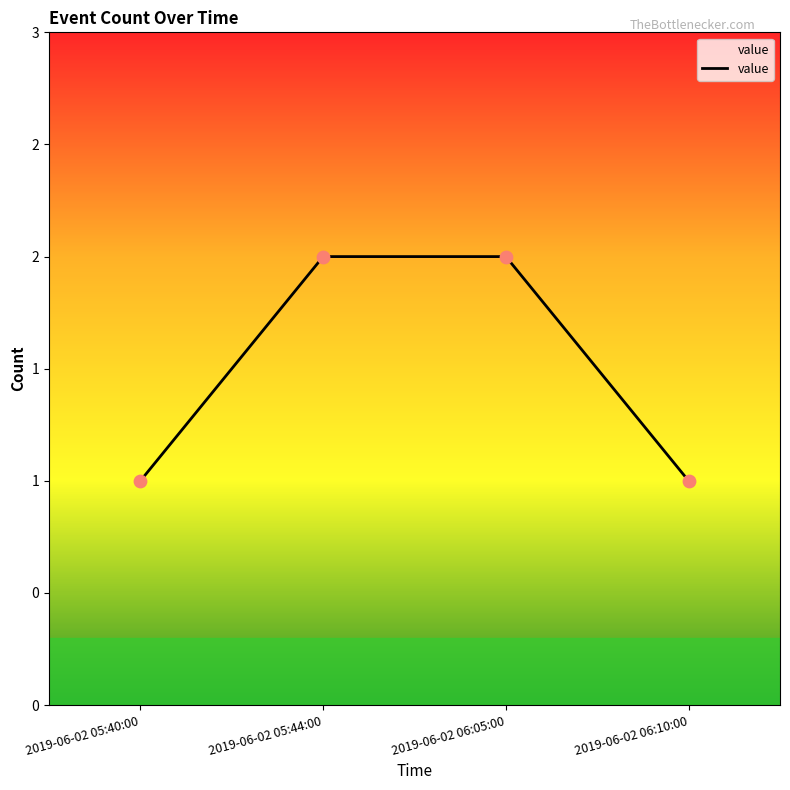

Between 2019-06-02 06:10:00 and 2019-06-02 05:40:00, which is larger?

2019-06-02 06:10:00